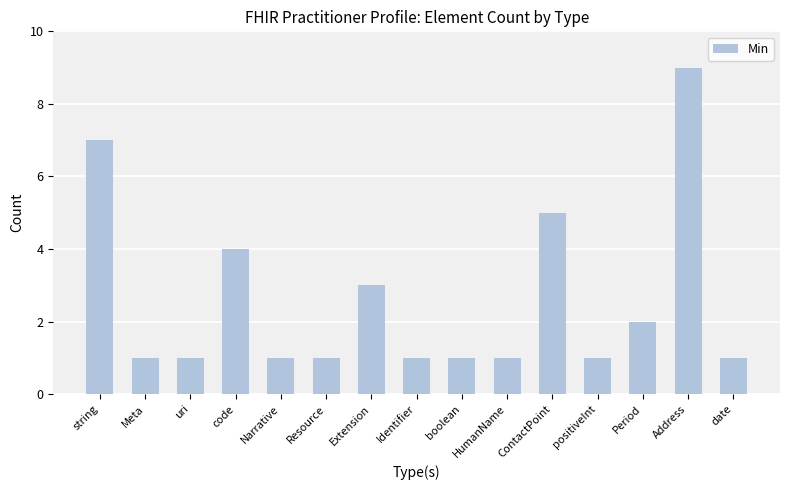

Reading left to right, extract all data points from this chart.

string=7	Meta=1	uri=1	code=4	Narrative=1	Resource=1	Extension=3	Identifier=1	boolean=1	HumanName=1	ContactPoint=5	positiveInt=1	Period=2	Address=9	date=1